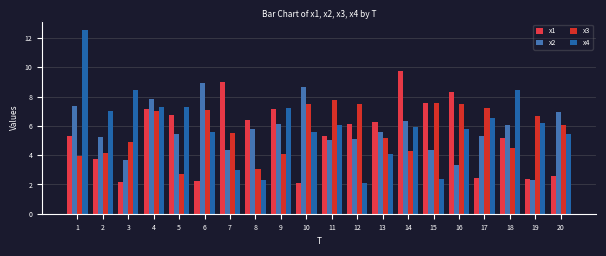

At which label is x4 closest to 7?

2